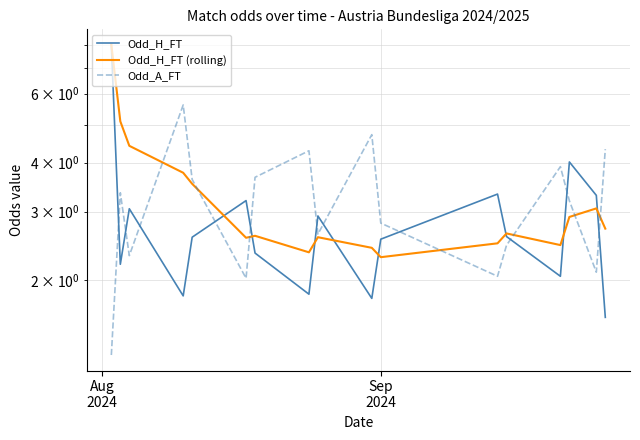

What value does the Odd_H_FT (rolling) series have at Aug
2024?

8.0